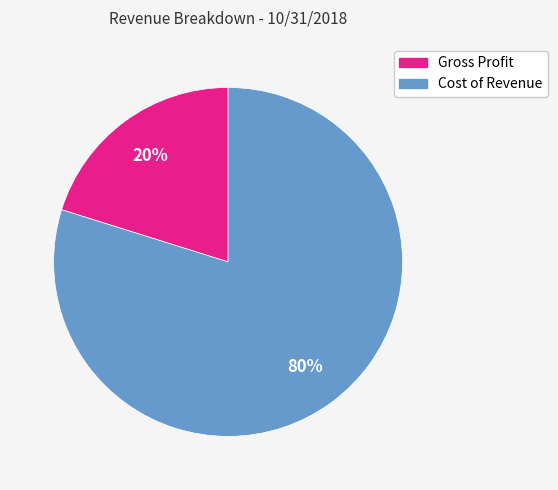

What percentage is the Cost of Revenue slice, to the nearest percent?

80%